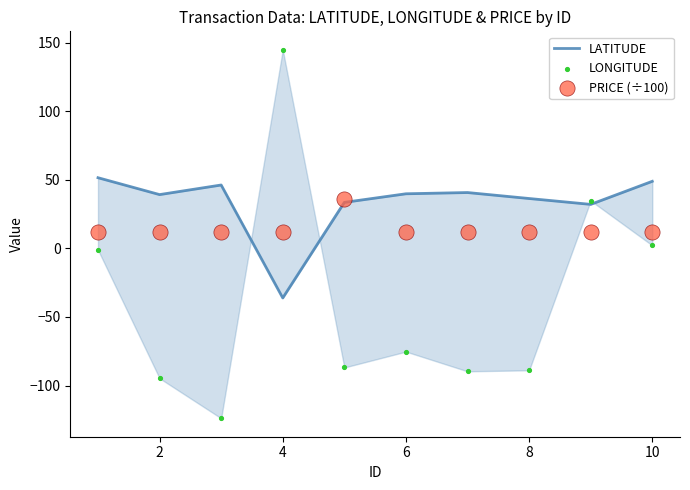

Which series has the largest total across all categories?

LATITUDE